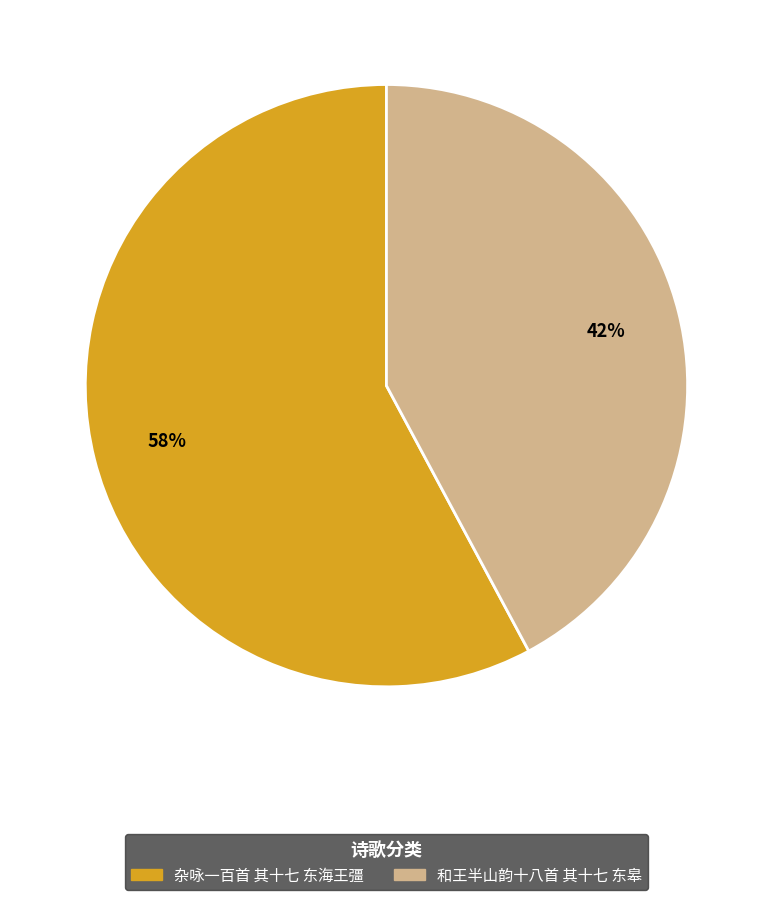

How many slices are in this pie chart?

2